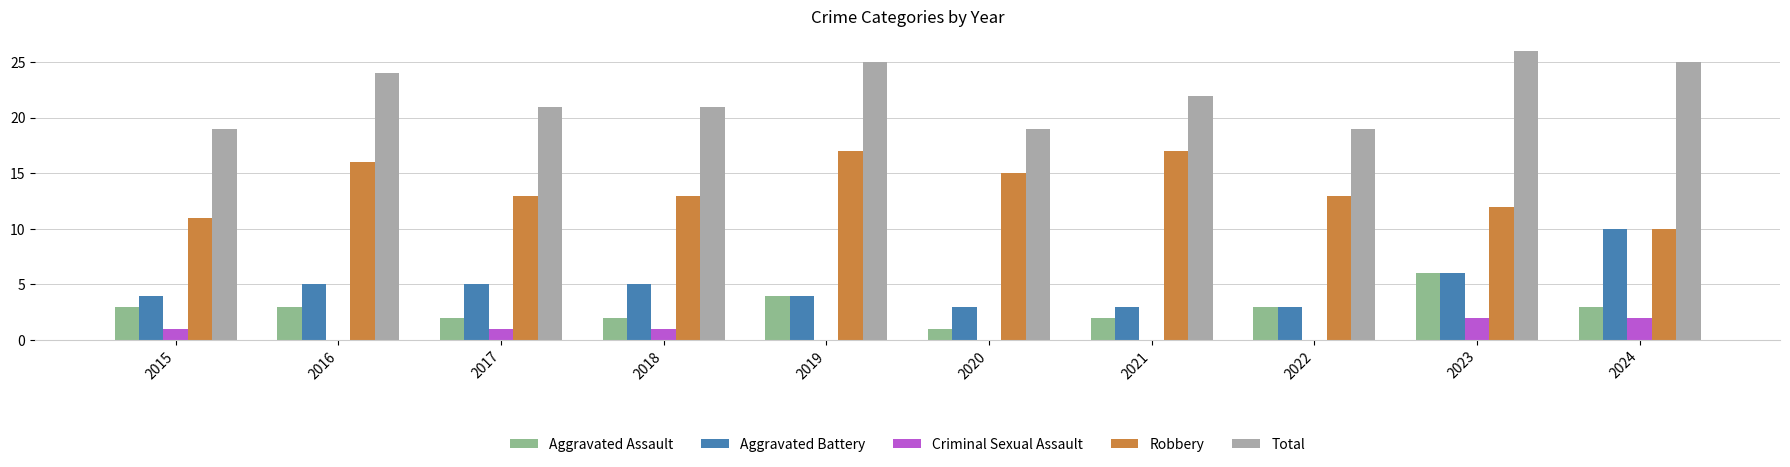

What is the sum of all Total values?

221